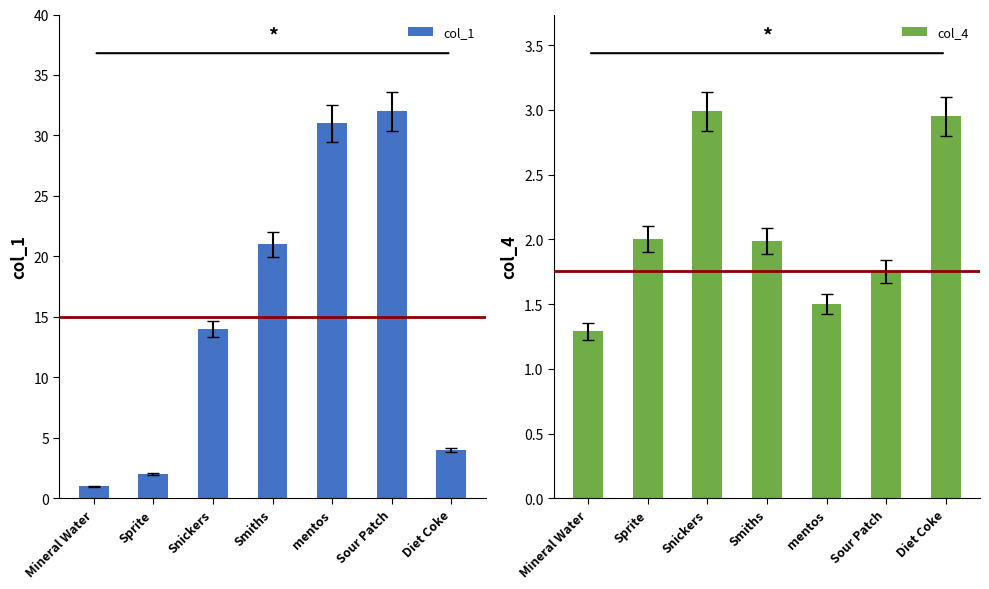

What is the value of the col_1 bar at the 6th from the left?

32